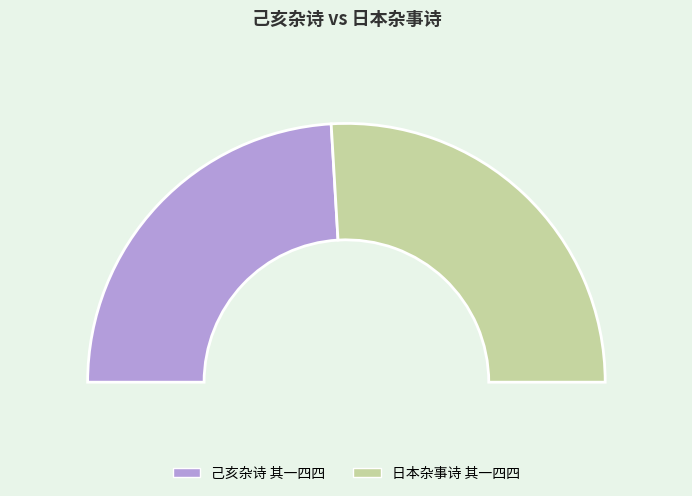

How much of the chart is everything except 日本杂事诗 其一四四?

48.1%